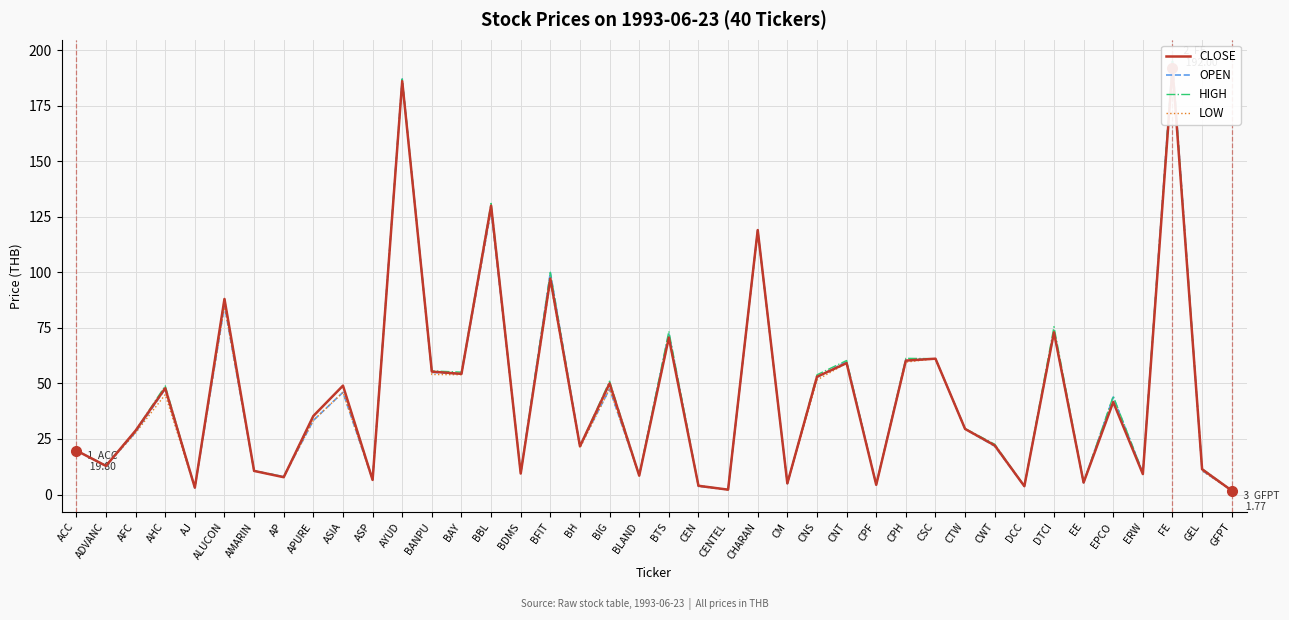

Reading left to right, what are all the values shown in this chart?

CLOSE: 19.8	12.9	28.8	47.9	3.1	88.0	10.6	7.8	35.3	49.0	6.6	186.0	55.3	54.3	130.0	9.4	97.2	21.7	50.0	8.5	70.6	3.9	2.2	119.0	5.0	53.0	59.1	4.4	60.3	61.1	29.5	22.1	3.8	73.0	5.4	41.6	9.2	192.0	11.4	1.8
OPEN: 19.8	12.9	28.0	47.5	3.0	85.0	10.7	8.0	33.3	46.0	6.7	187.0	55.0	54.3	128.0	9.7	99.9	21.7	47.5	8.7	72.5	3.7	2.2	119.0	4.9	52.7	59.9	4.5	60.6	61.1	29.5	21.8	3.7	73.0	5.3	43.9	9.8	195.0	10.8	1.8
HIGH: 19.8	13.1	28.8	48.9	3.2	88.0	10.7	8.0	35.3	49.0	6.8	187.0	55.6	55.1	131.0	9.7	99.9	21.7	51.0	8.7	73.5	4.1	2.2	119.0	5.0	53.9	60.3	4.5	61.3	61.1	29.7	22.6	3.8	75.5	5.5	44.2	9.8	195.0	11.6	1.8
LOW: 19.8	12.8	27.8	45.0	3.0	85.0	10.6	7.8	33.3	46.0	6.6	186.0	54.0	53.9	128.0	9.4	95.8	21.0	47.5	8.4	70.2	3.7	2.2	118.0	4.8	51.5	59.1	4.3	59.6	61.1	29.5	21.8	3.7	73.0	5.2	41.6	9.2	192.0	10.7	1.8